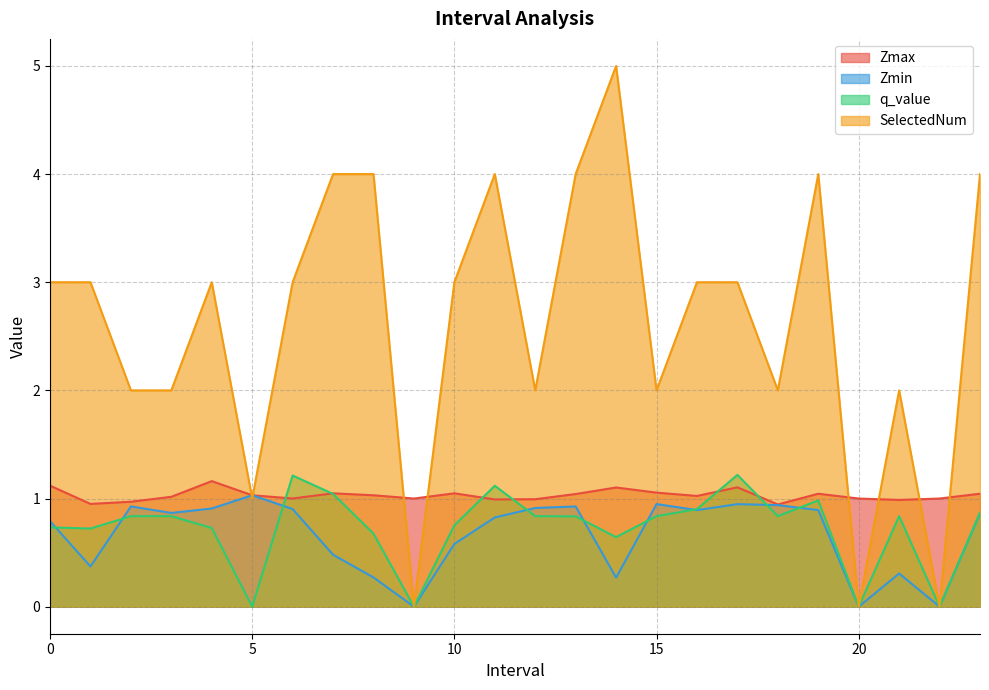

How many times do SelectedNum and Zmin cross each other?

2